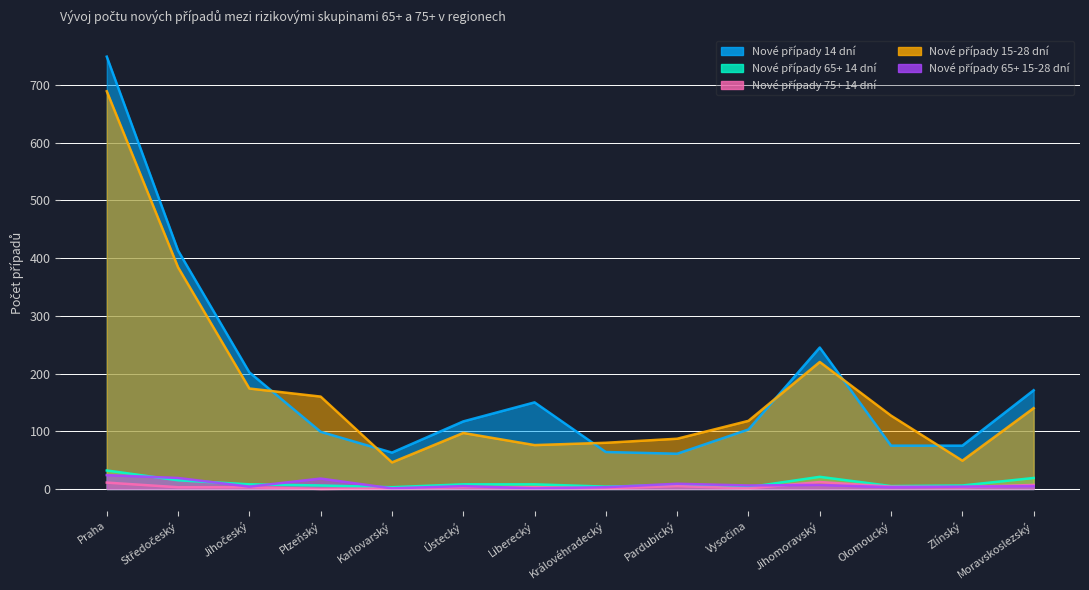

Where is the first local maximum for Nové případy 65+ 14 dní?

Pardubický